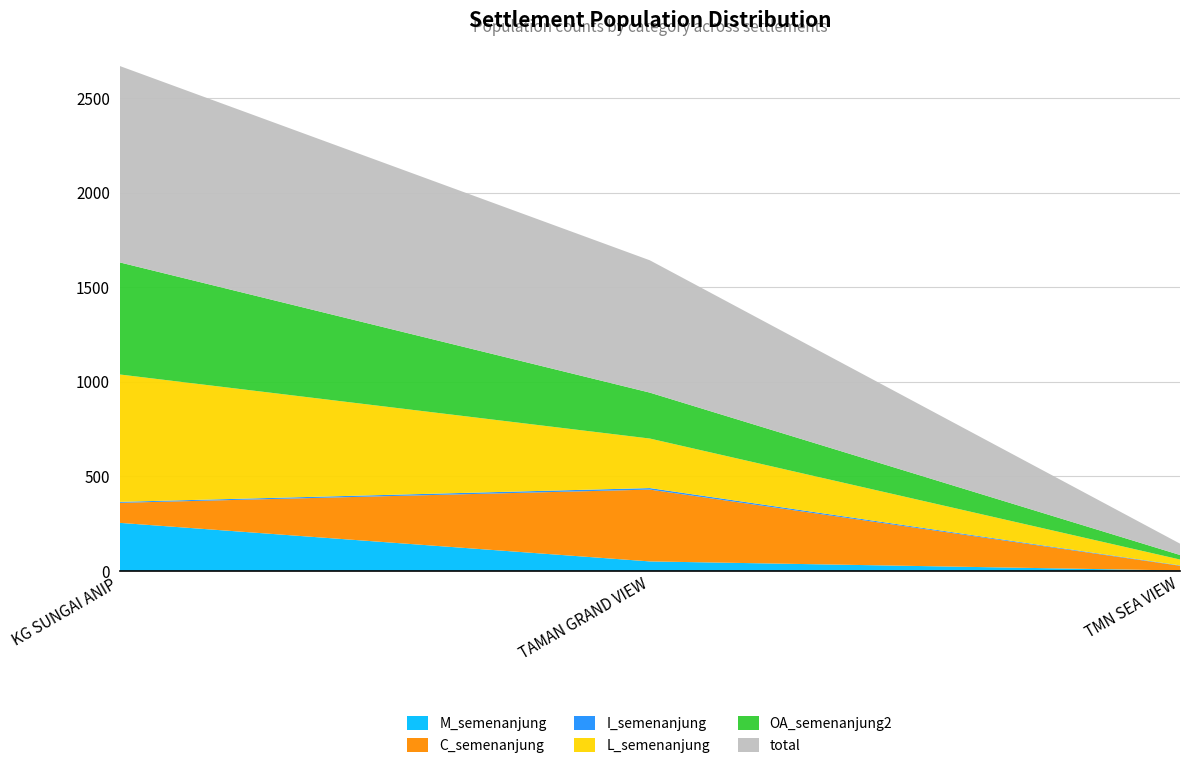

Reading right to left, list all the values displayed in this chart.

total: 60	700	1039
M_semenanjung: 2	50	254
C_semenanjung: 25	380	106
I_semenanjung: 2	8	5
L_semenanjung: 31	262	674
OA_semenanjung2: 24	243	593